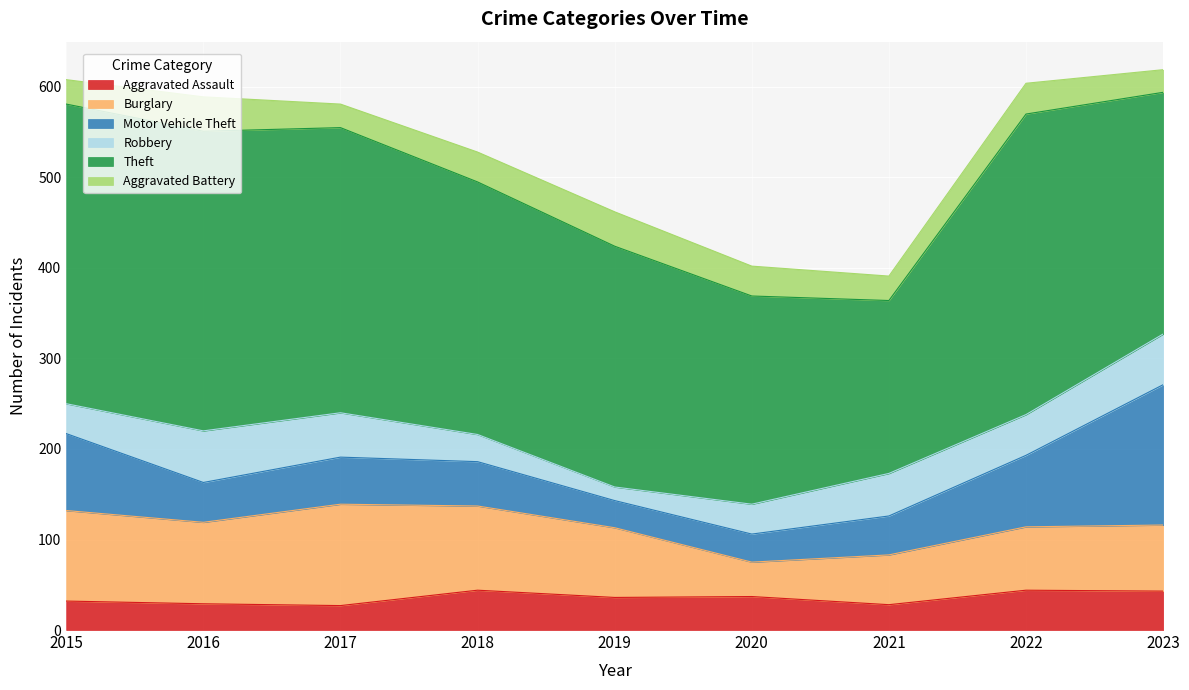

What is the difference between the highest and lowest values at 2021?

164